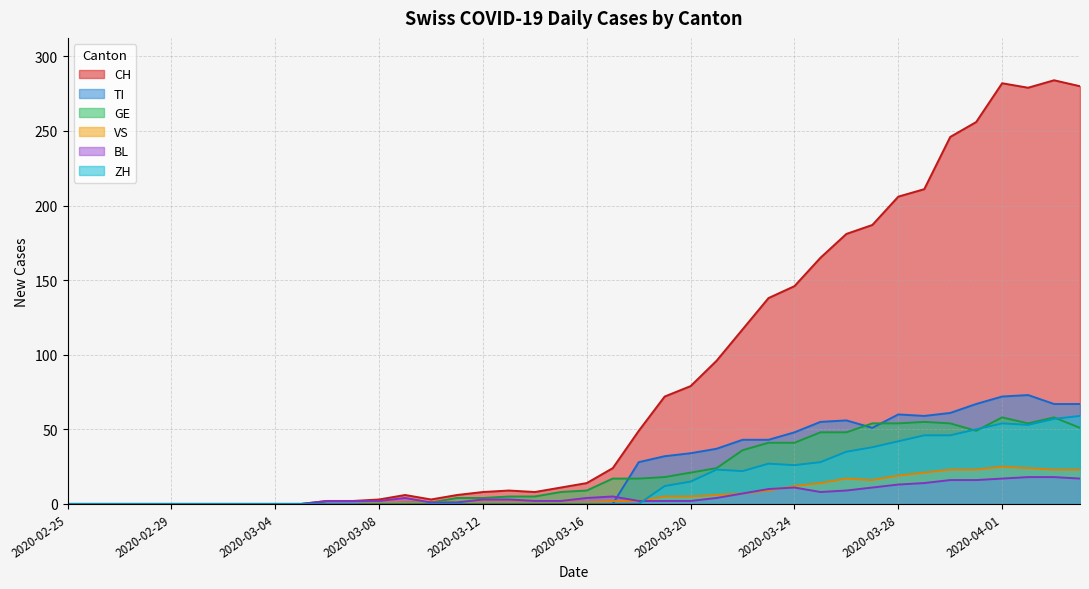

True or false: CH has more than 1 interior local peaks.

True